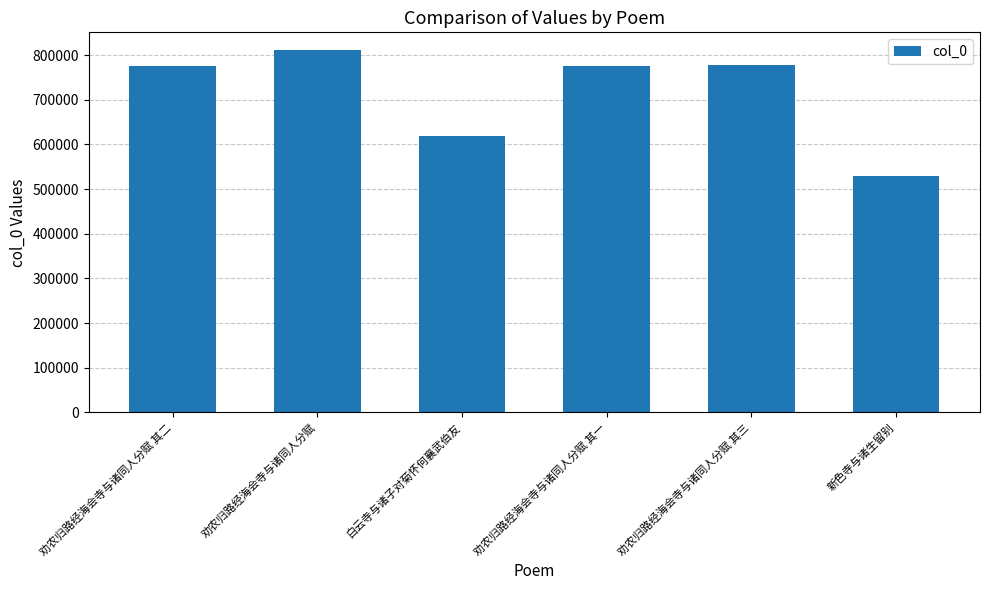

What is the change in value from 劝农归路经海会寺与诸同人分赋 其三 to 新色寺与诸生留别?

-248757